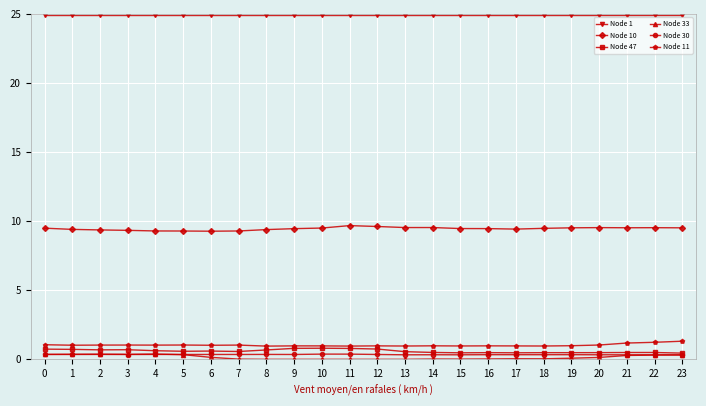

What is the difference between the Node 33 values at 13 and 4?

0.4